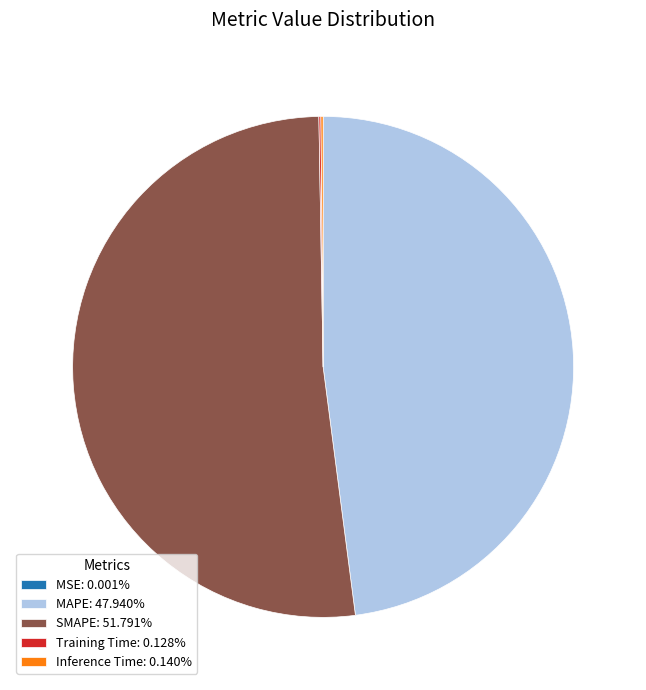

True or false: SMAPE accounts for 52% of the total.

True